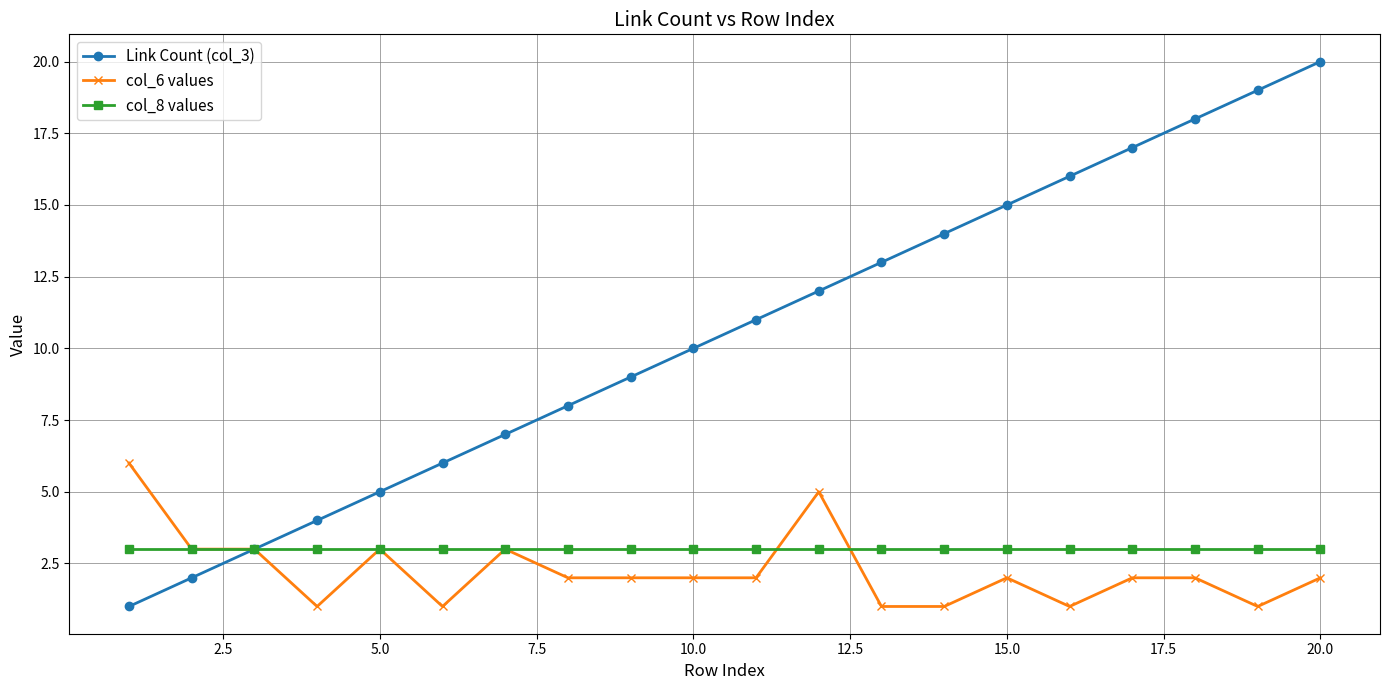

Which series has the largest total across all categories?

Link Count (col_3)